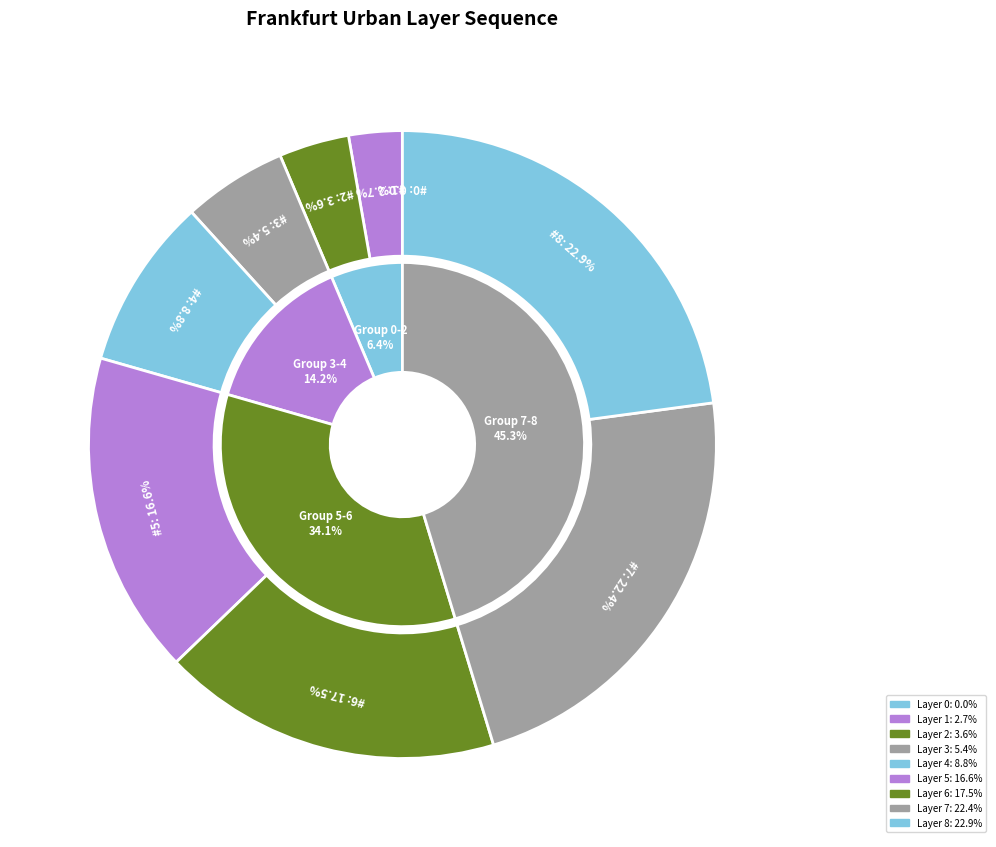

How many slices are in this pie chart?

9